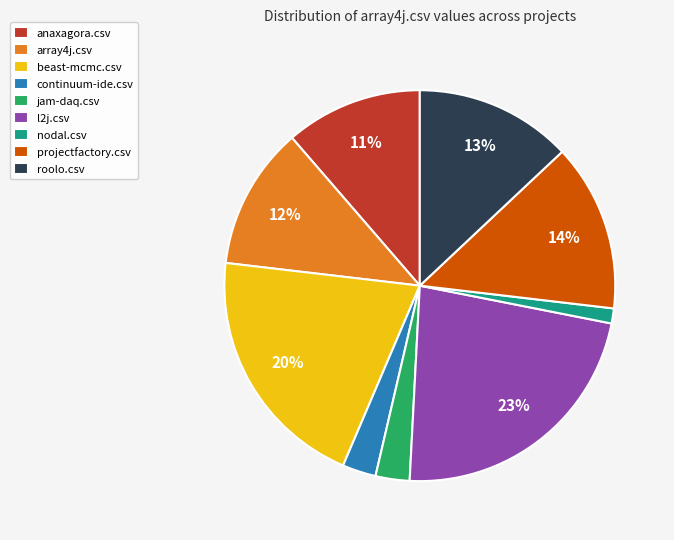

Is it true that jam-daq.csv is 3% of the pie?

True